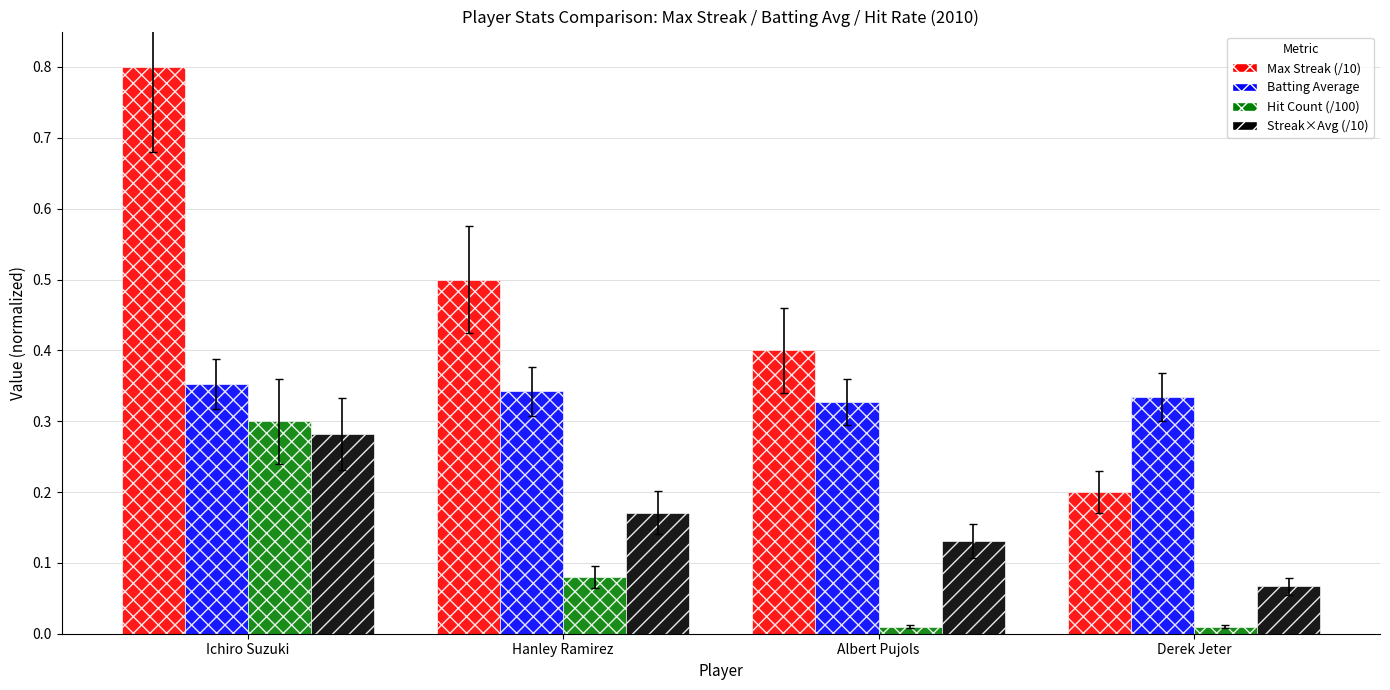

What is the difference between the highest and lowest values at Ichiro Suzuki?

0.5